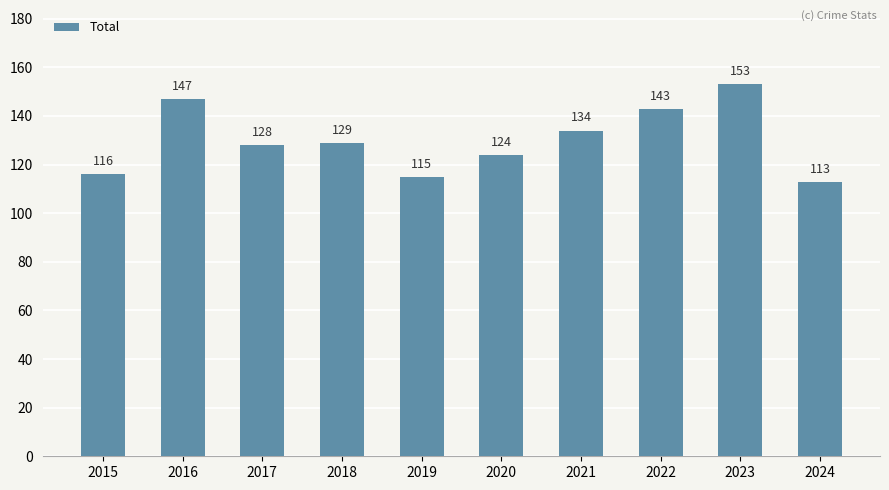

Rank the categories by value from lowest to highest.

2024, 2019, 2015, 2020, 2017, 2018, 2021, 2022, 2016, 2023